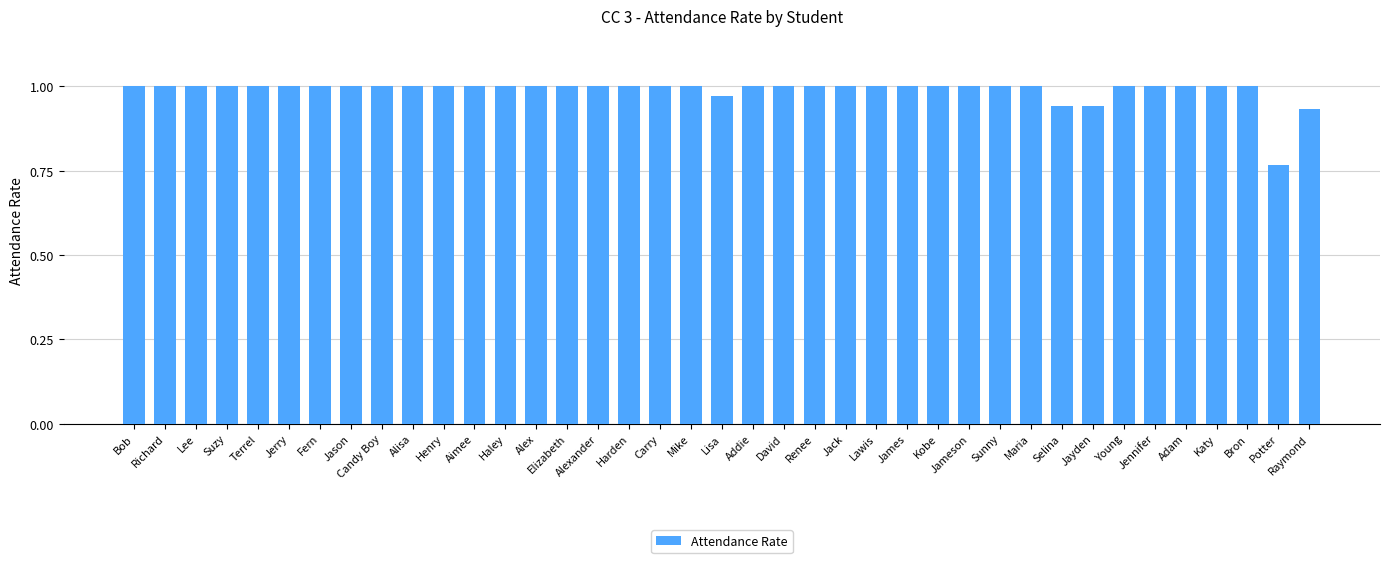

What is the label of the 27th bar from the right?

Haley